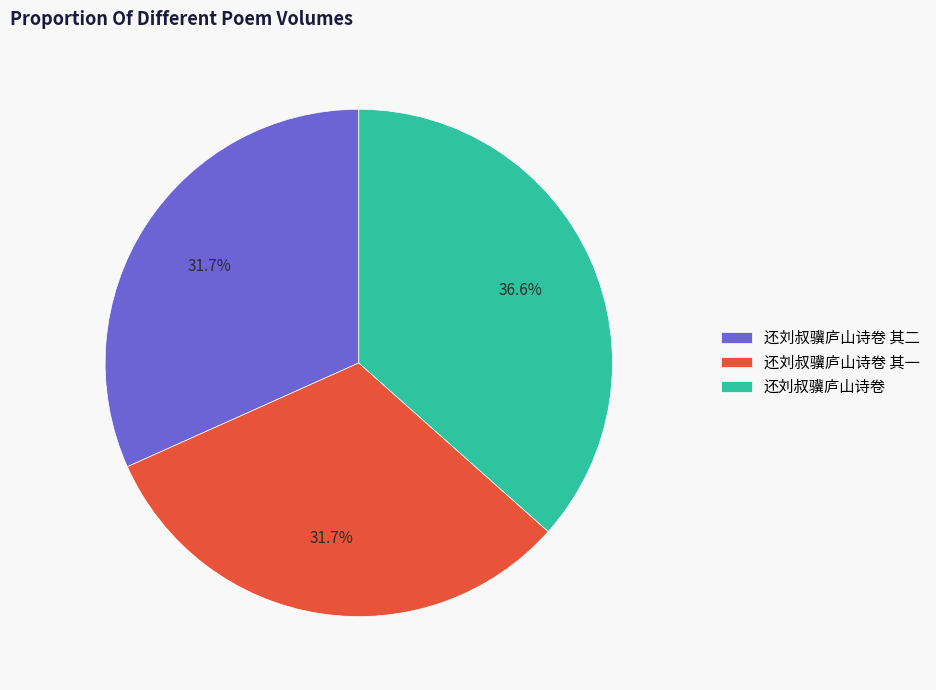

How many slices are in this pie chart?

3